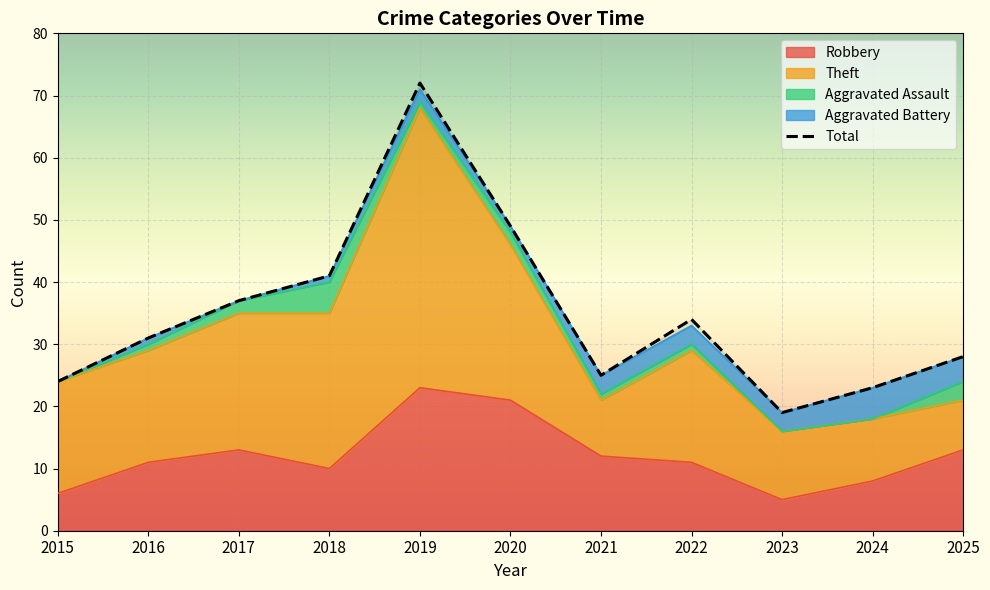

What is the total value across all series at 2019?

143